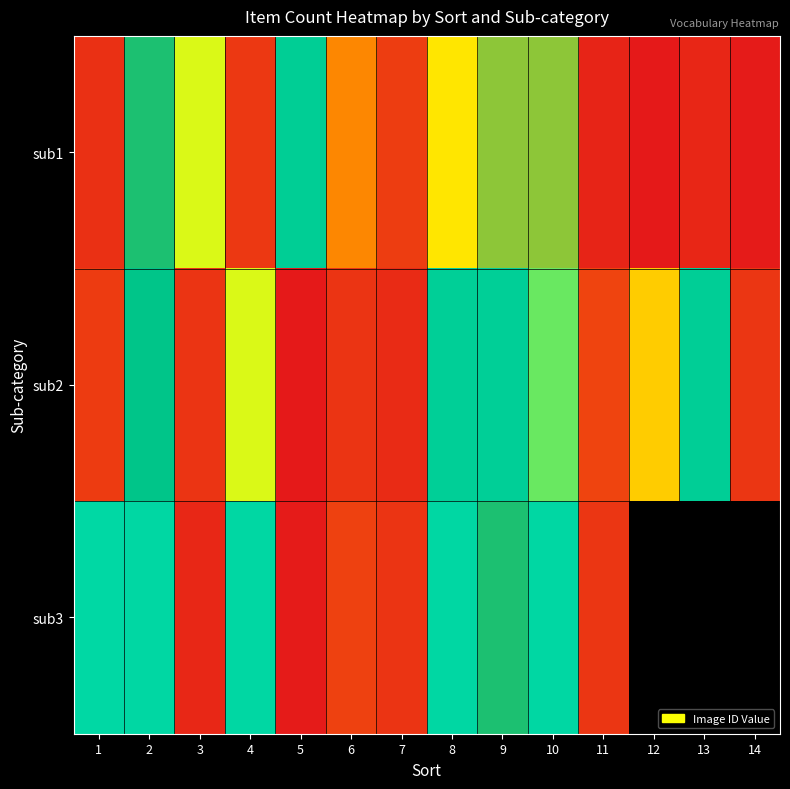

How many data points in sub1 are less than 4102000?

7